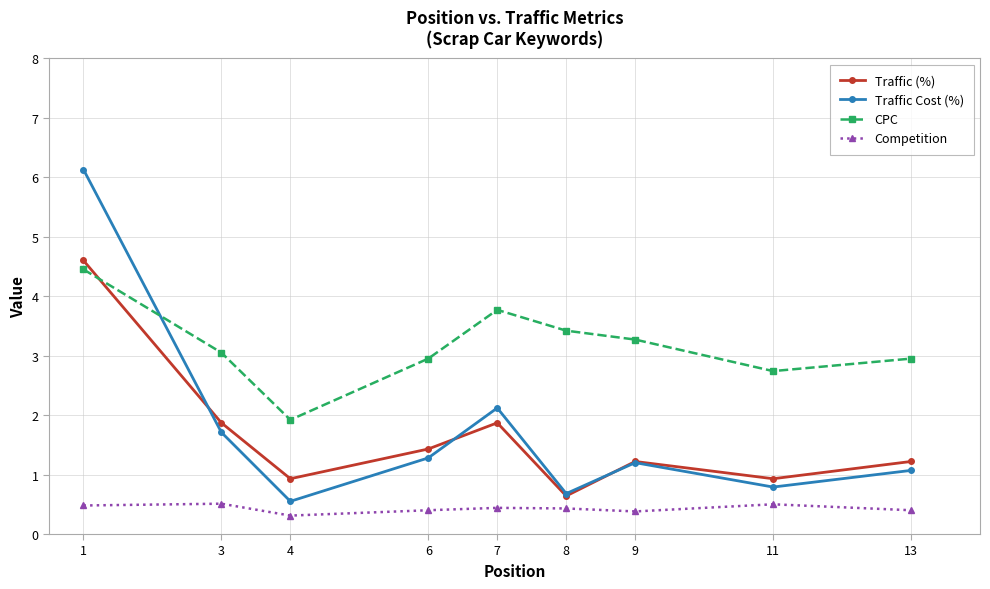

Which category has the lowest value across all series?

4